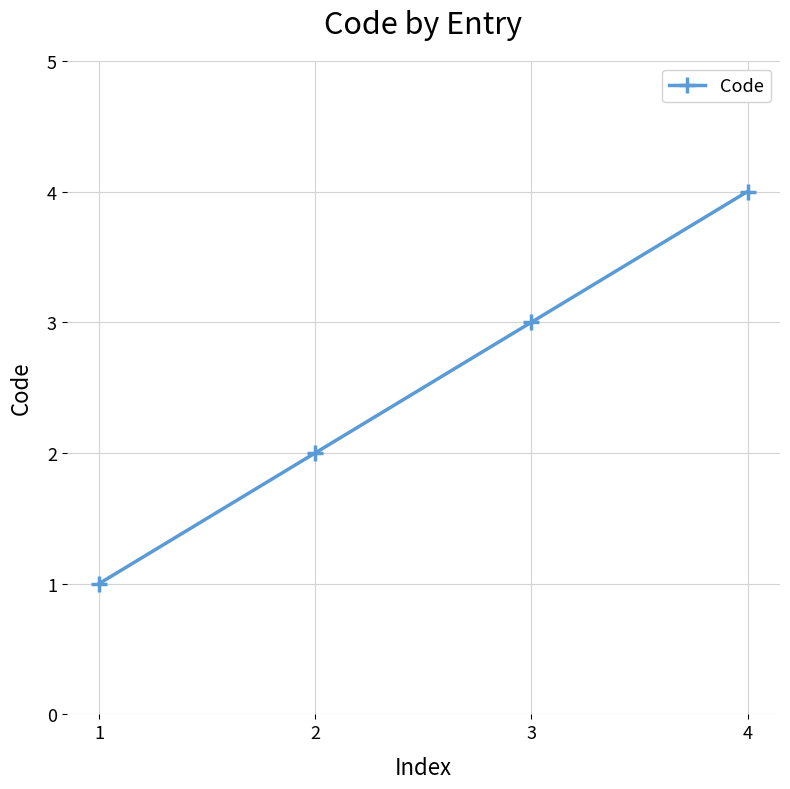

Count the values in the range 2 to 4.

3